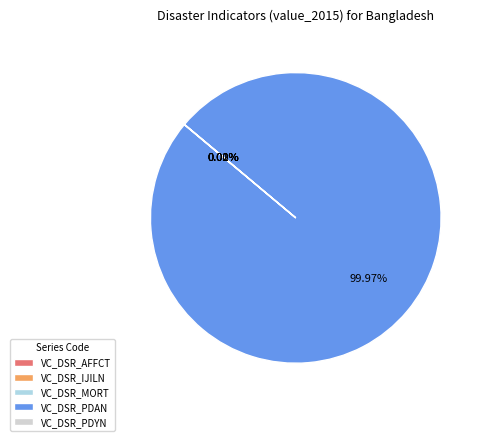

Which category has the biggest portion of the pie?

VC_DSR_PDAN